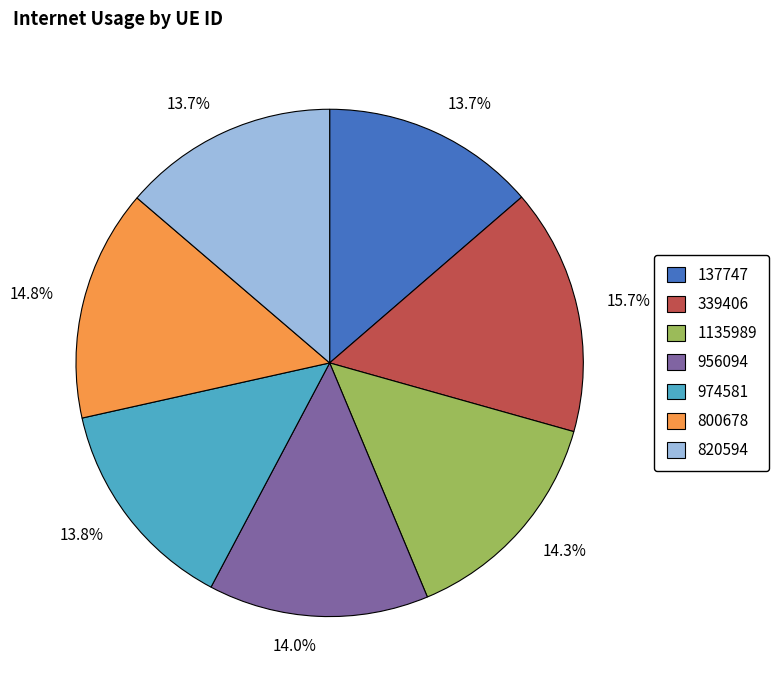

Is there any slice that represents more than half of the pie?

No